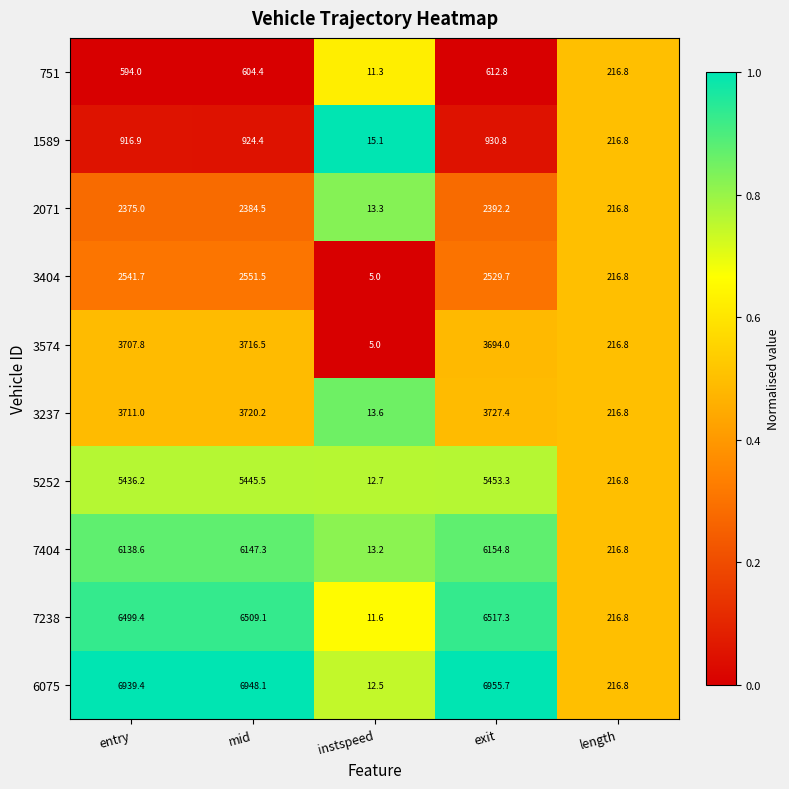

Rank the series by their maximum value, from lowest to highest.

751, 1589, 2071, 3404, 3574, 3237, 5252, 7404, 7238, 6075